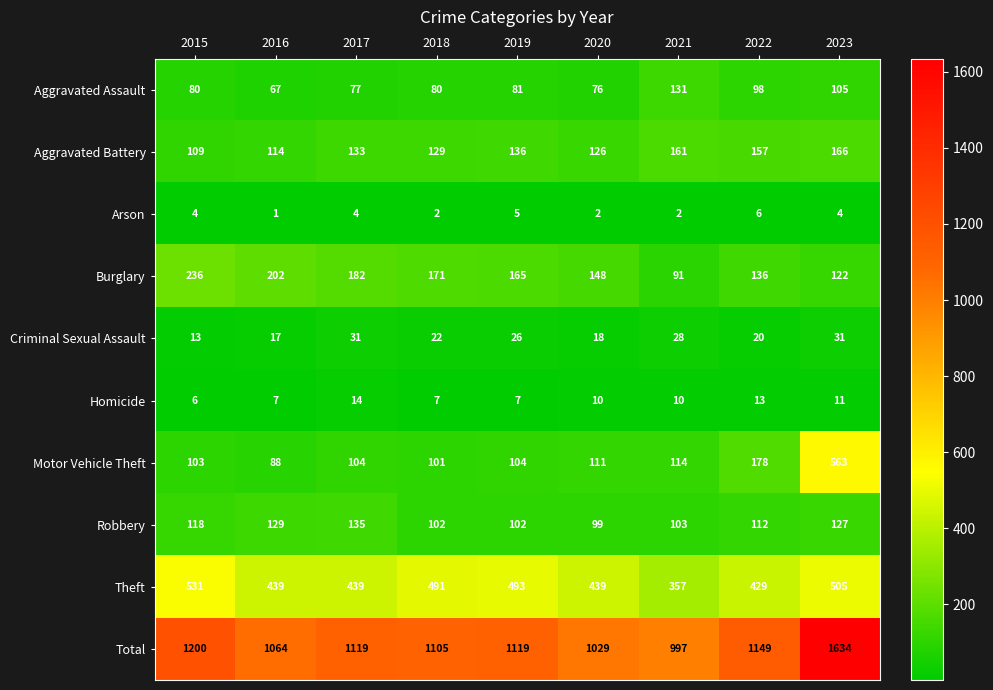

True or false: Aggravated Assault has a value of 80 at 2018.

True